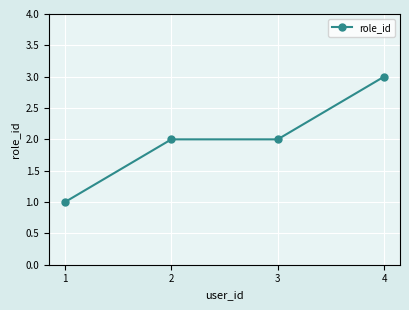

Count the values in the range 2 to 3.

3